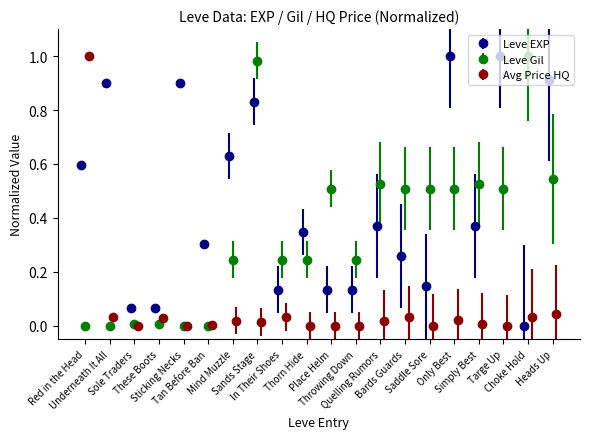

List the series in order of their peak value, lowest first.

Leve EXP, Leve Gil, currentAveragePriceHQ